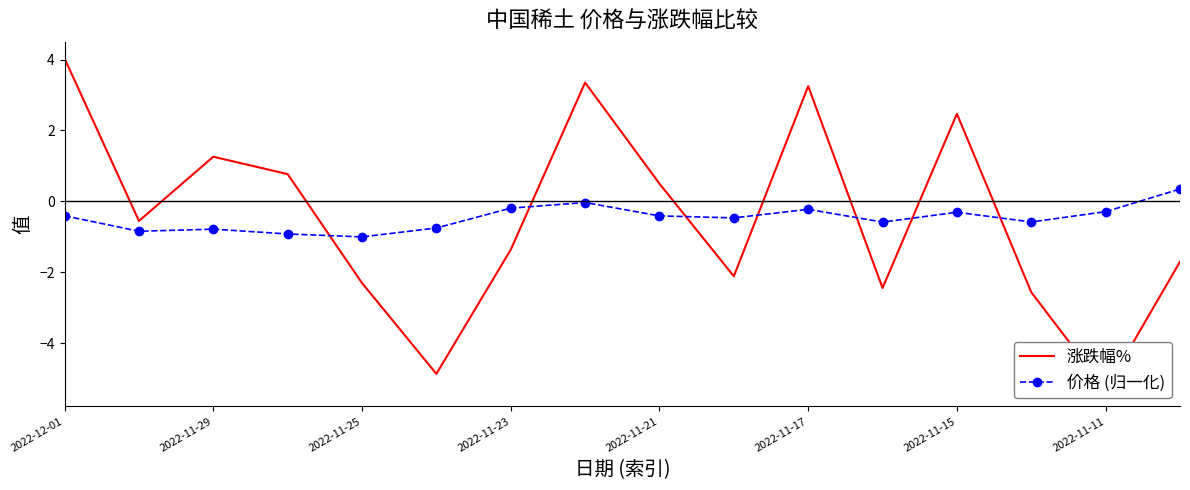

True or false: 涨跌幅% and 价格 (归一化) intersect in this chart.

True